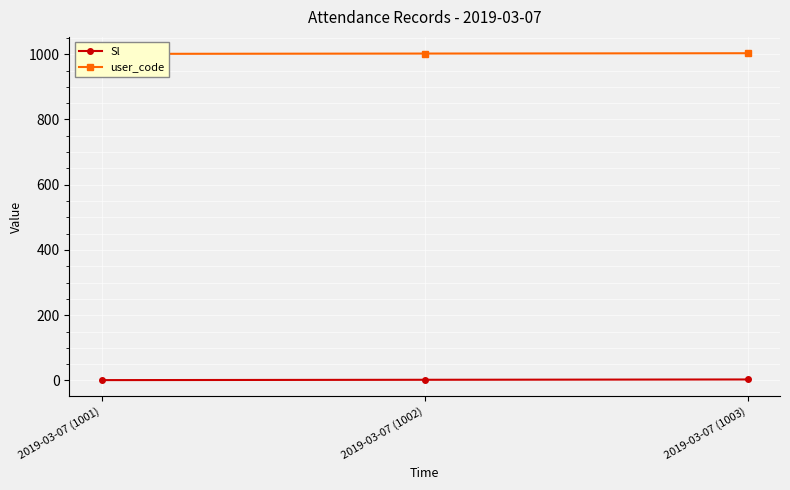

At which category is the sum across all series the highest?

2019-03-07 (1003)